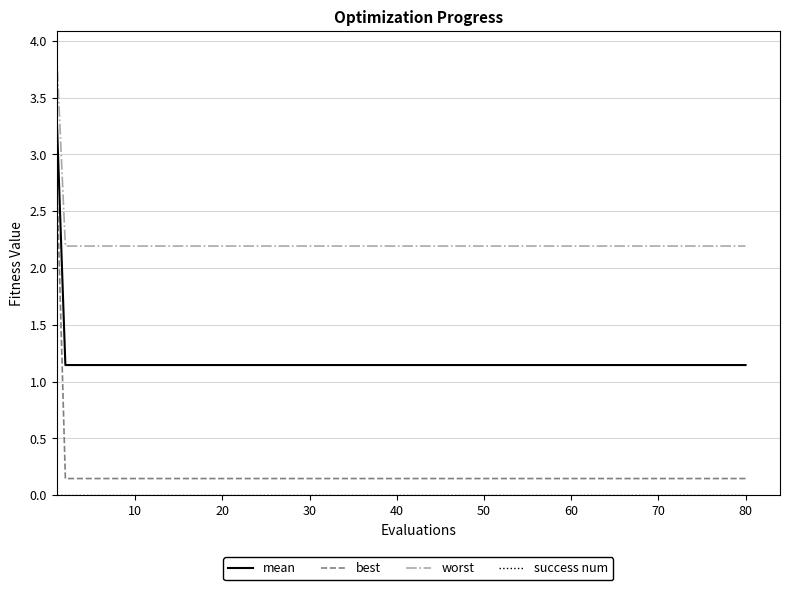

What is the greatest value displayed?

3.9